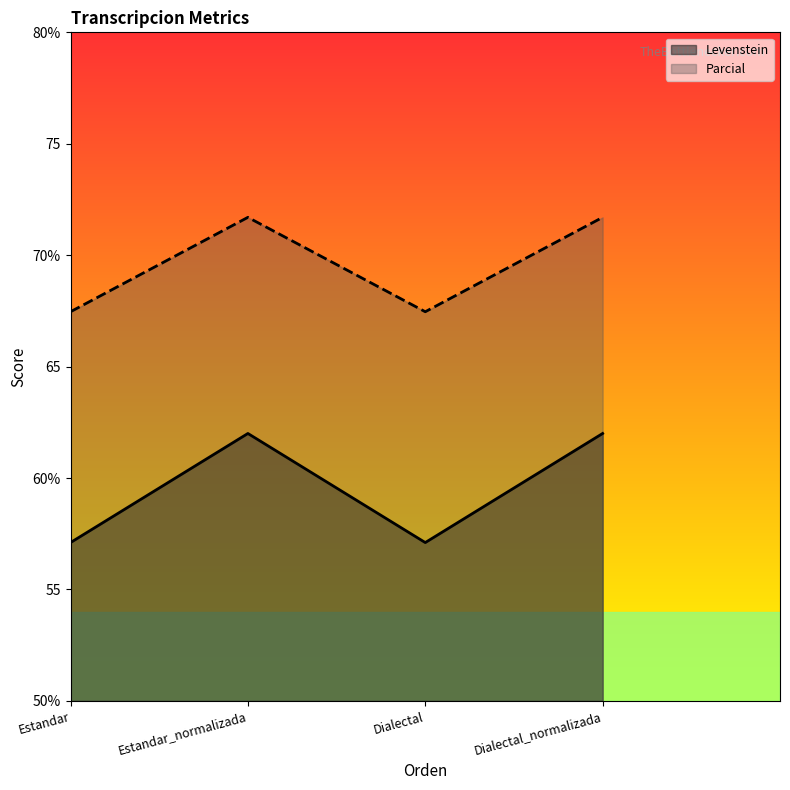

What is the sum of the Levenstein values at Dialectal_normalizada and Estandar?

119.1